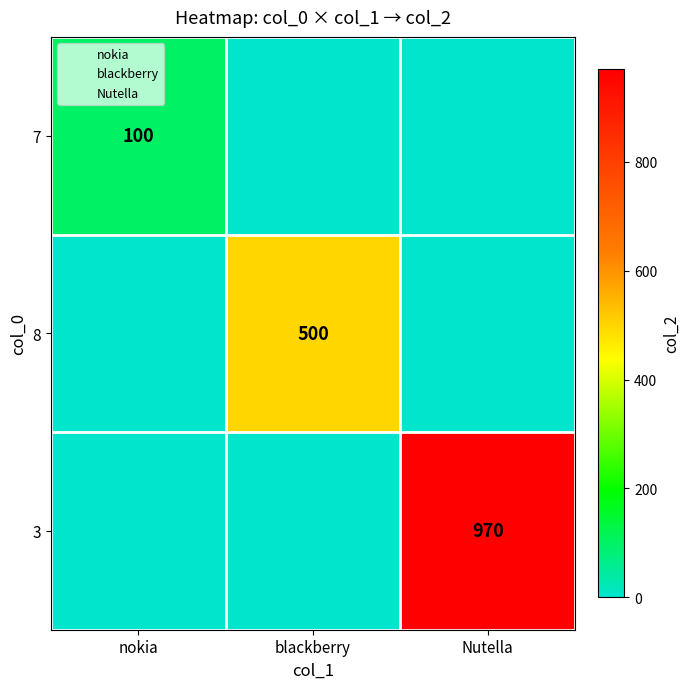

The value of 8 at nokia is 0. True or false?

True